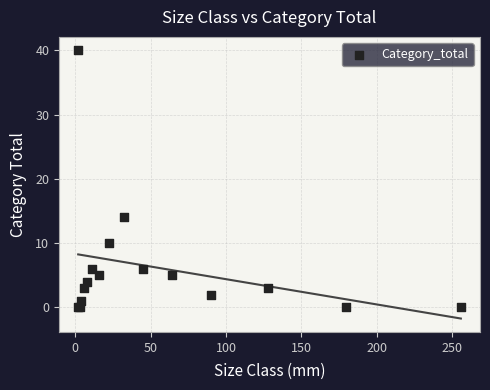

What Y value in the scatter plot is closest to 20?

14